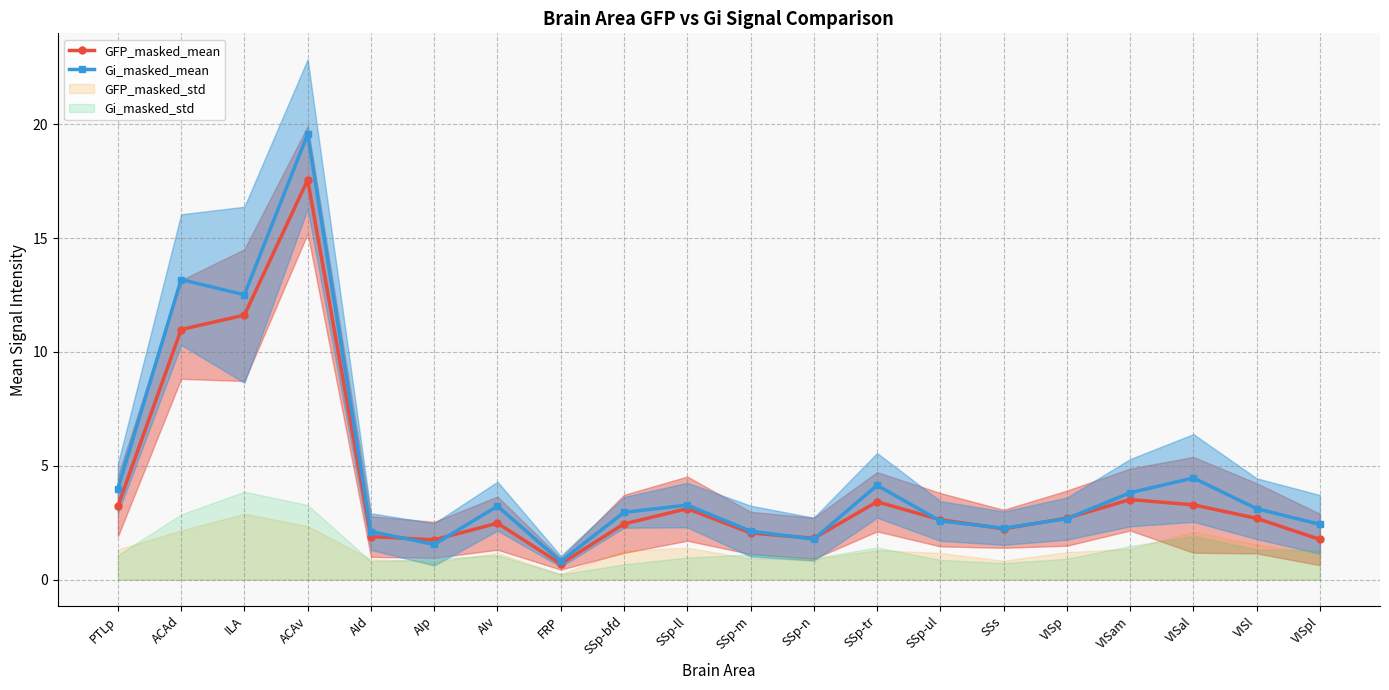

At which category is the sum across all series the highest?

ACAv